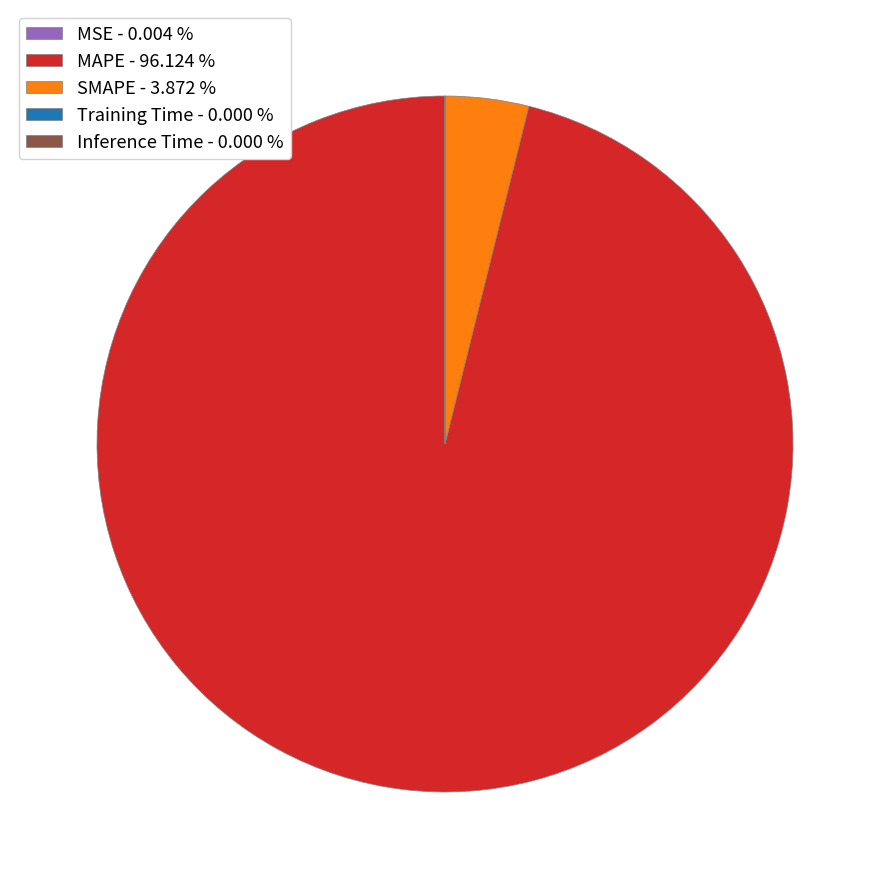

Is there any slice that represents more than half of the pie?

Yes